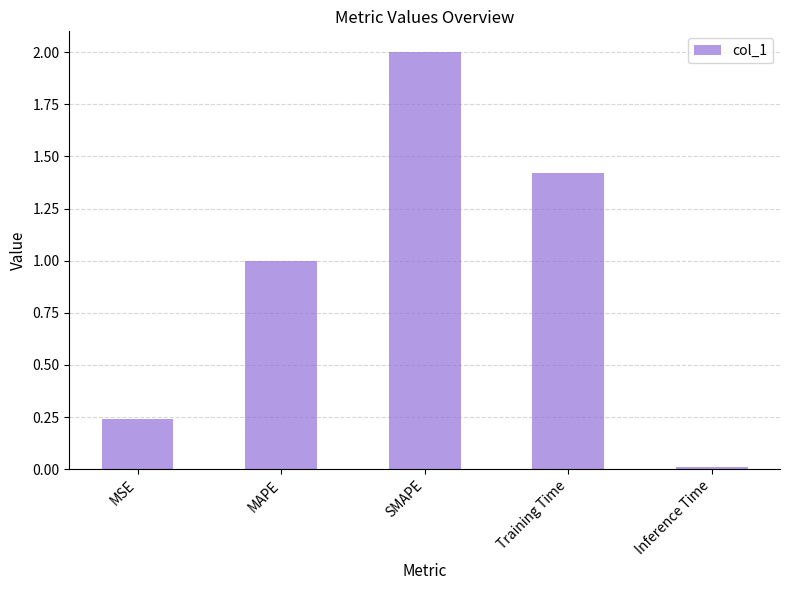

True or false: the data shows 1.0 at MAPE.

True